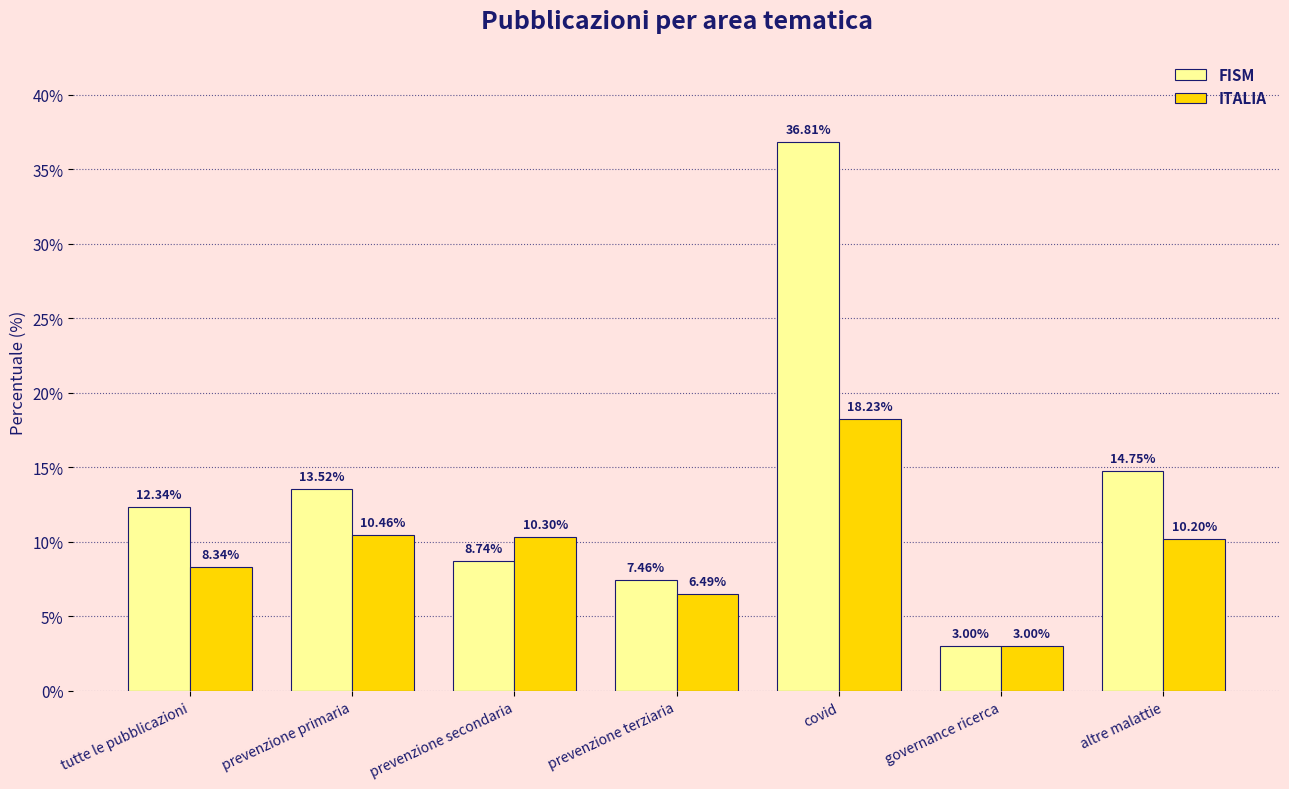

Which label corresponds to the smallest value in the chart?

governance ricerca